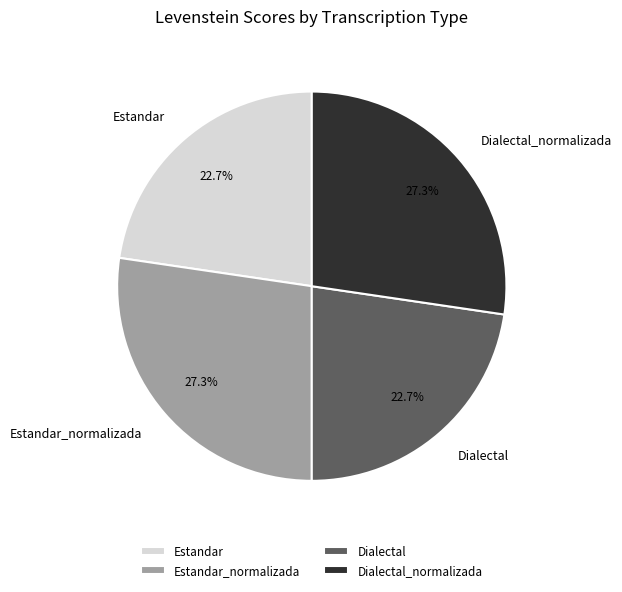

What is the ratio of the value at Estandar to the value at Dialectal_normalizada?

0.8